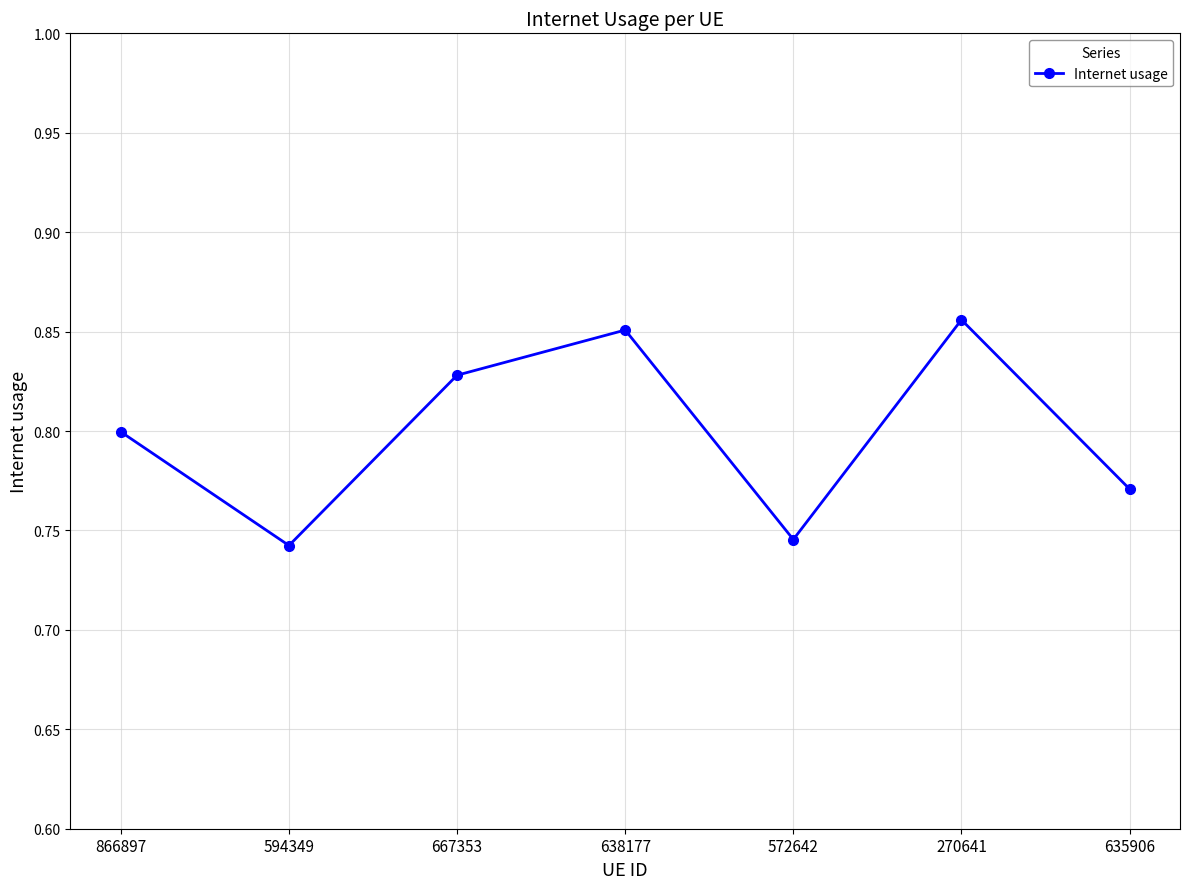

How many points are higher than both their immediate neighbors (excluding endpoints)?

2